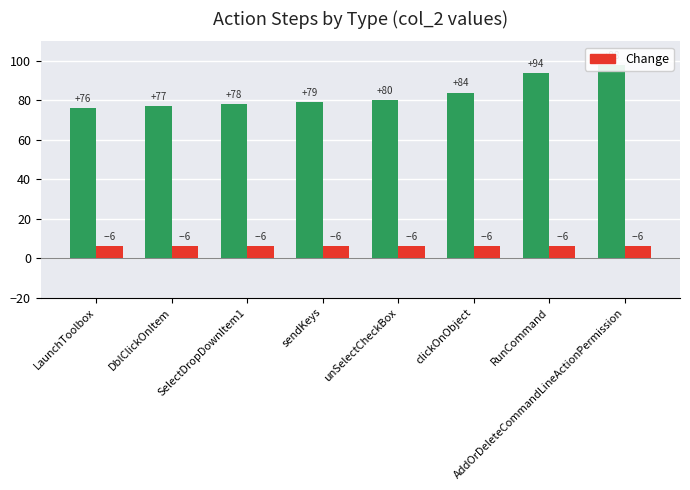

True or false: col_1 has a value of 6 at LaunchToolbox.

True